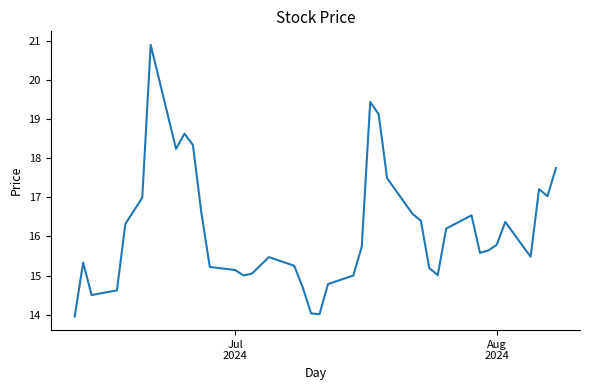

What is the difference between the maximum and minimum values?

6.9